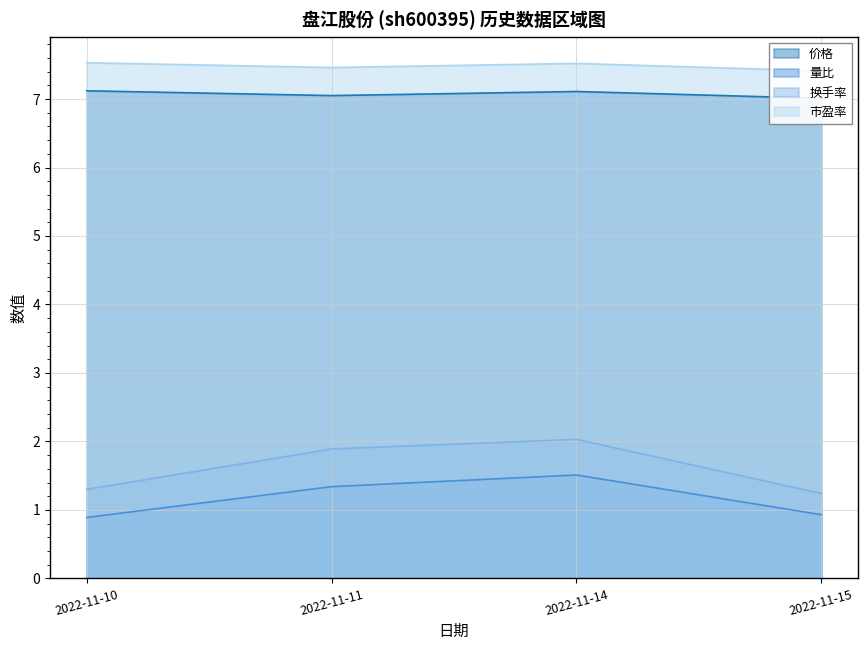

Reading left to right, what are all the values shown in this chart?

价格: 7.1	7.0	7.1	7.0
量比: 0.9	1.3	1.5	0.9
换手率: 1.3	1.9	2.0	1.2
市盈率: 7.5	7.5	7.5	7.4